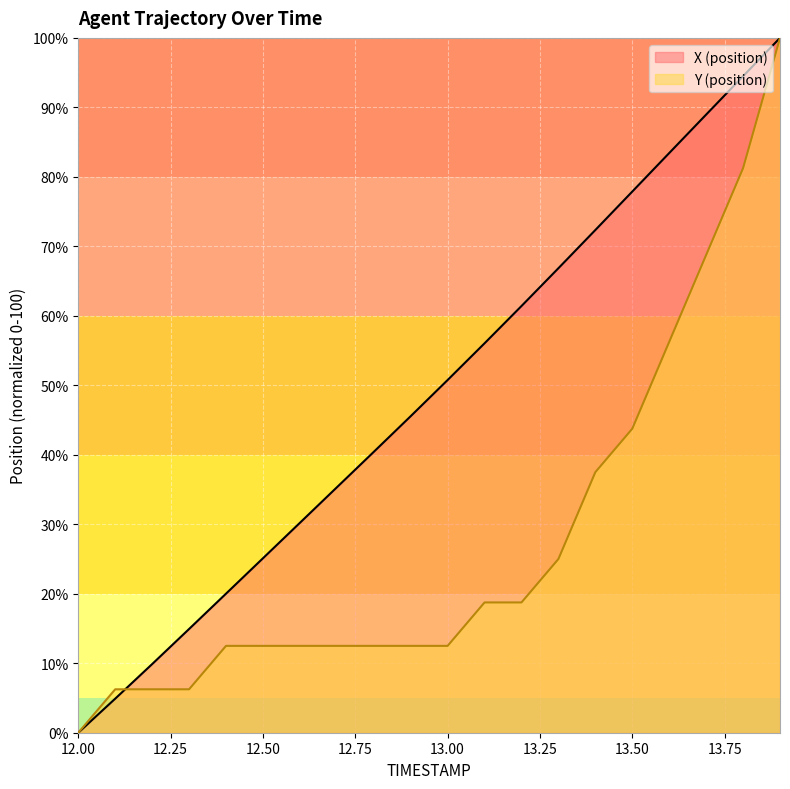

How many data points in Y (position) are less than 12?

4